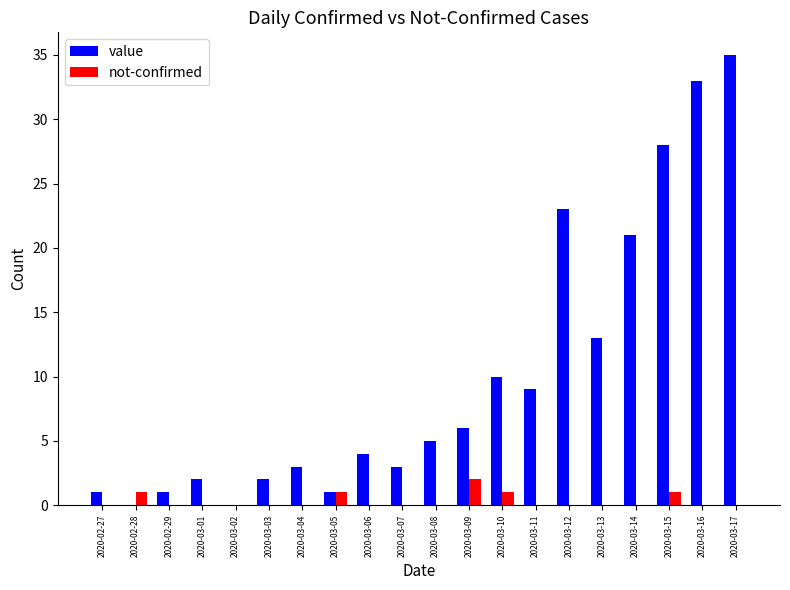

What are all the series names shown in the legend?

value, not-confirmed